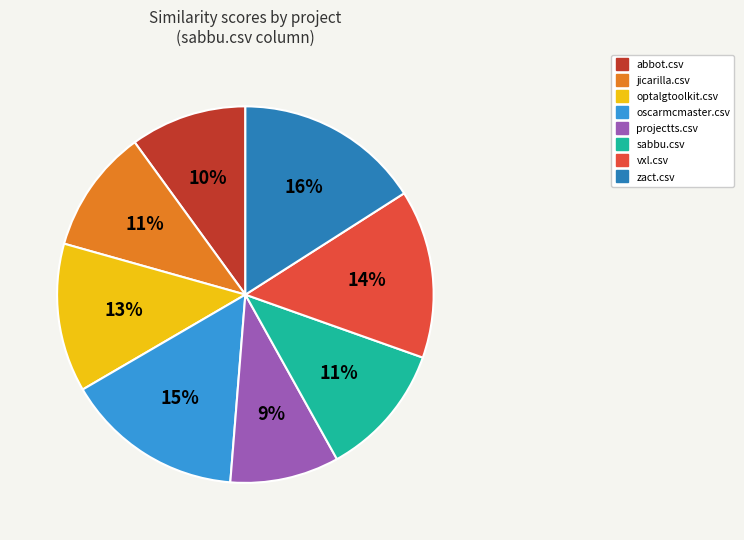

How many segments does this pie chart have?

8